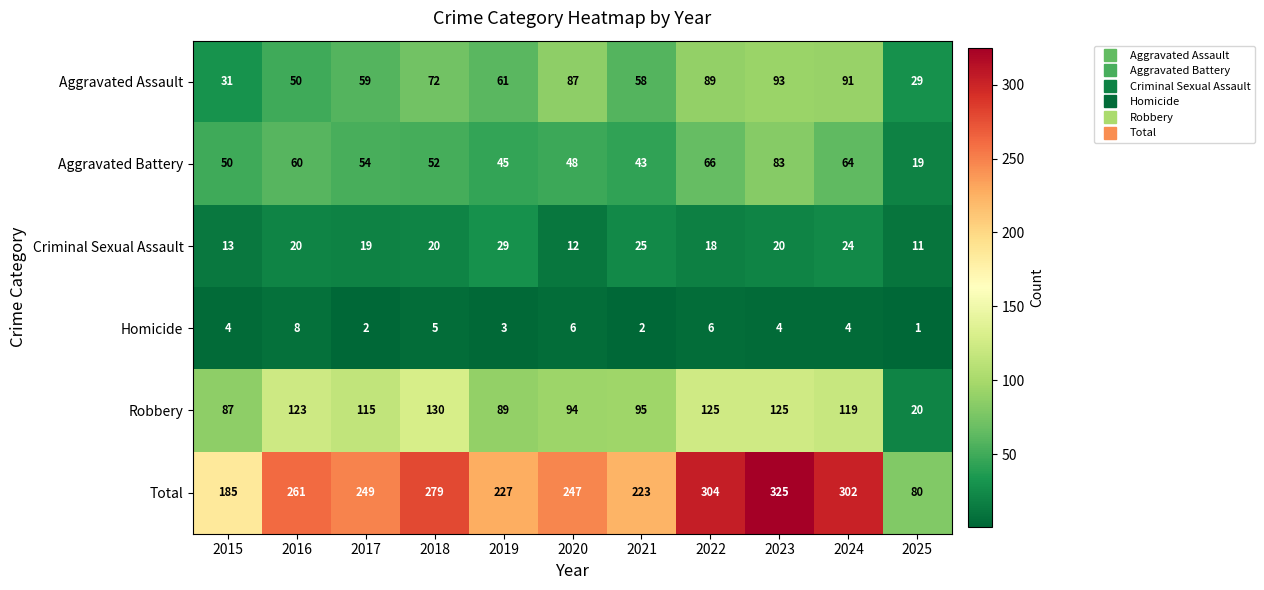

How many values in the Aggravated Assault series are below 61?

5